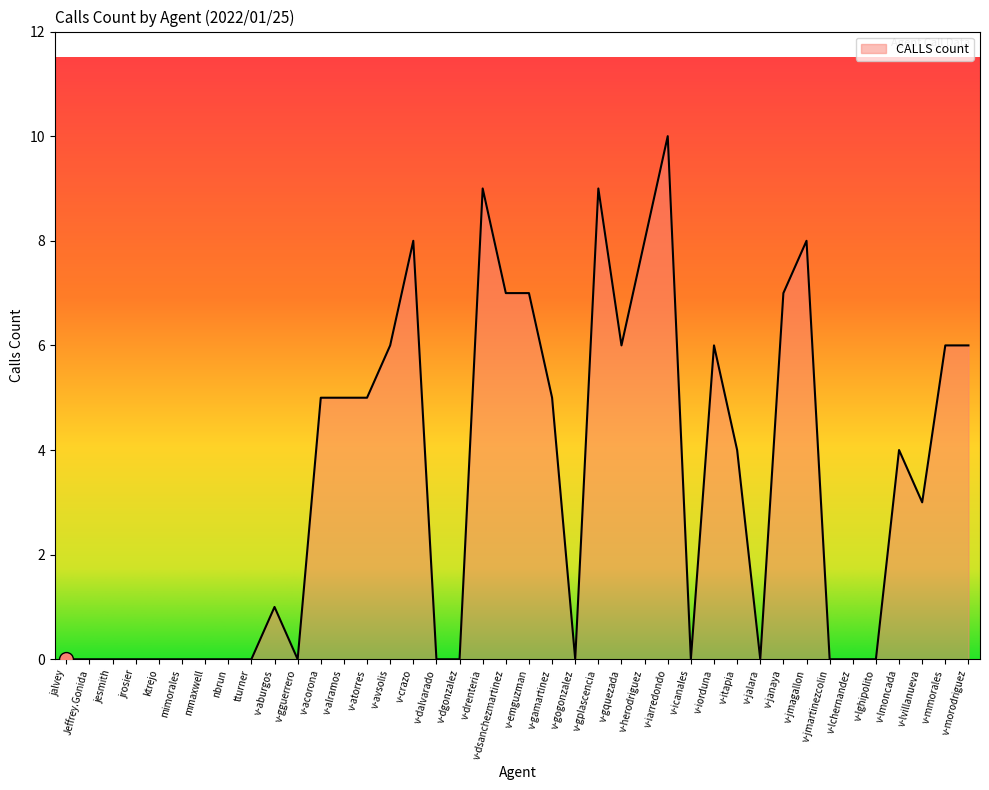

Reading left to right, transcribe all the data shown in this chart.

jalvey=0	Jeffrey.Gonida=0	jesmith=0	jrosier=0	ktrejo=0	mimorales=0	mmaxwell=0	nbrun=0	tturner=0	v-aburgos=1	v-gguerrero=0	v-acorona=5	v-alramos=5	v-atorres=5	v-avsolis=6	v-crazo=8	v-dalvarado=0	v-dgonzalez=0	v-drenteria=9	v-dsanchezmartinez=7	v-emguzman=7	v-gamartinez=5	v-gogonzalez=0	v-gplascencia=9	v-gquezada=6	v-herodriguez=8	v-iarredondo=10	v-icanales=0	v-iorduna=6	v-itapia=4	v-jalara=0	v-janaya=7	v-jmagallon=8	v-jmartinezcolin=0	v-lchernandez=0	v-lghipolito=0	v-lmoncada=4	v-lvillanueva=3	v-mmorales=6	v-morodriguez=6